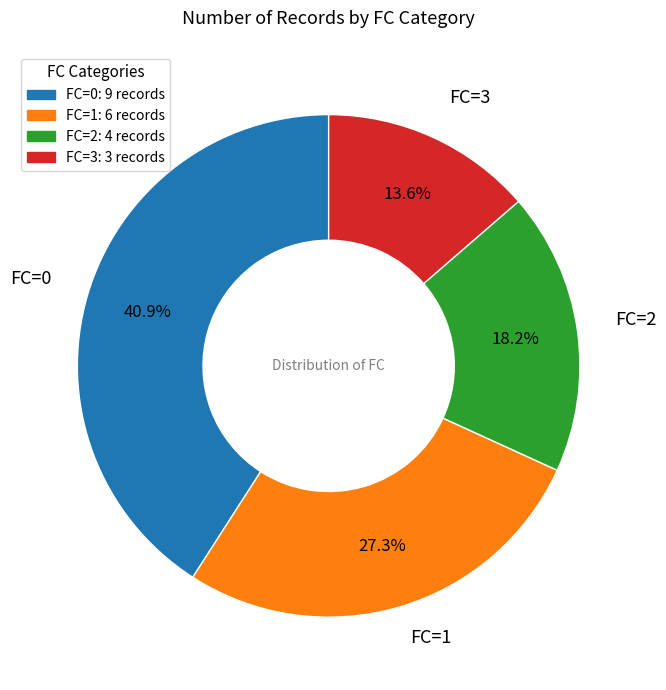

What is the largest slice in the pie chart?

FC=0